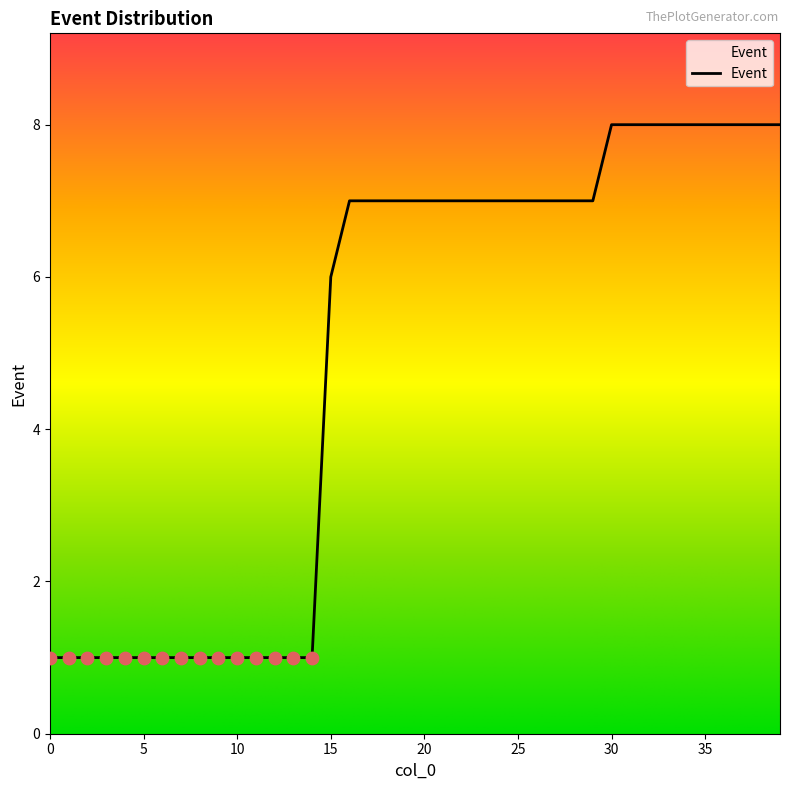

What is the maximum value shown in the chart?

8